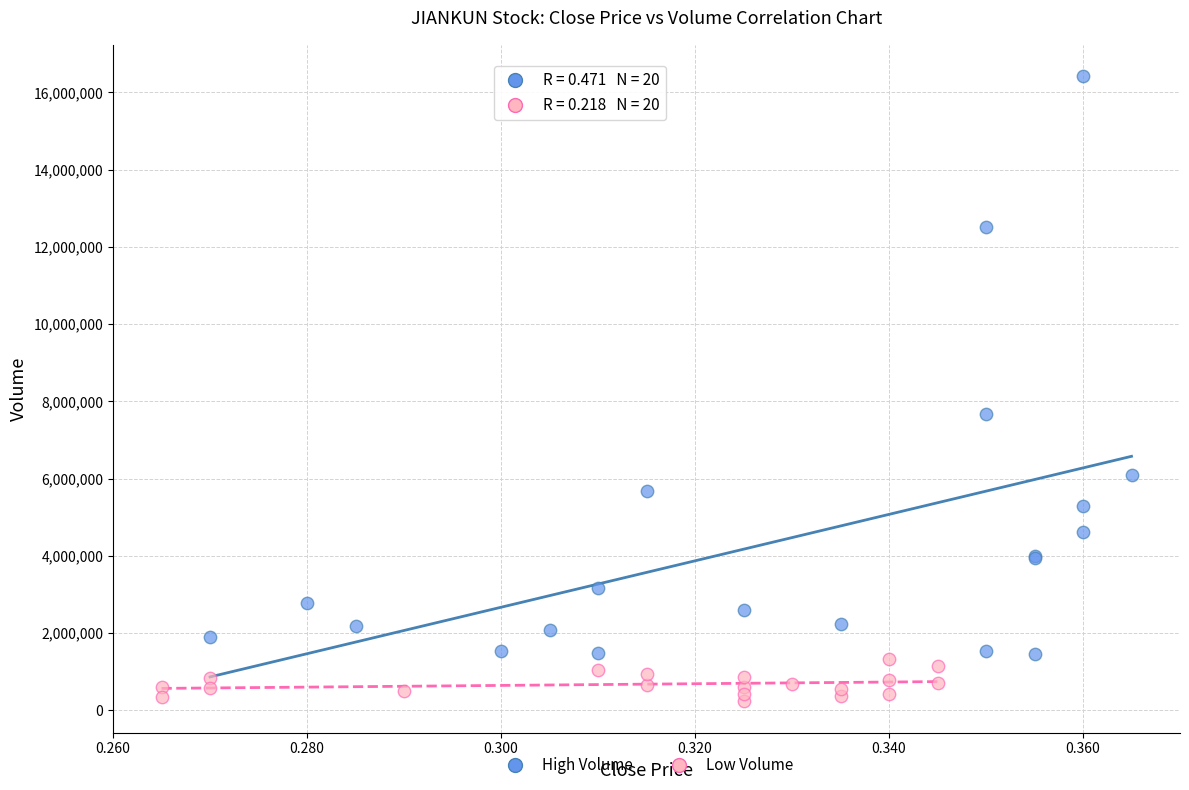

Which series contains the highest Y value?

High Volume